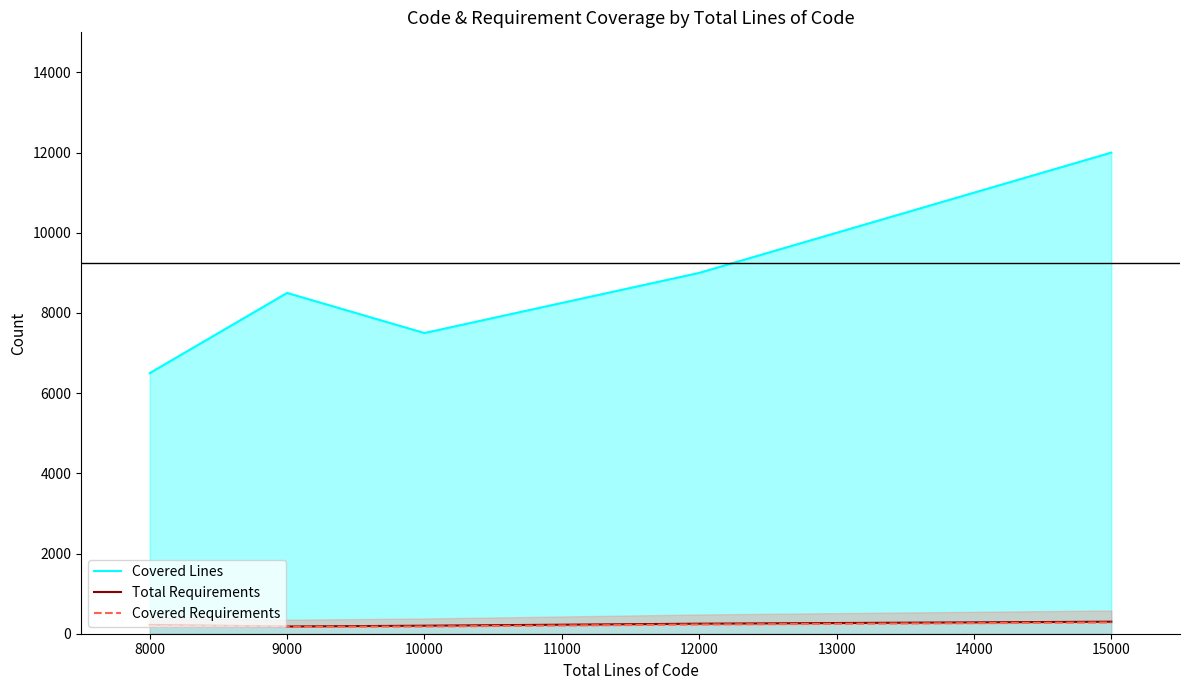

True or false: Total Requirements has more than 1 interior local peaks.

False